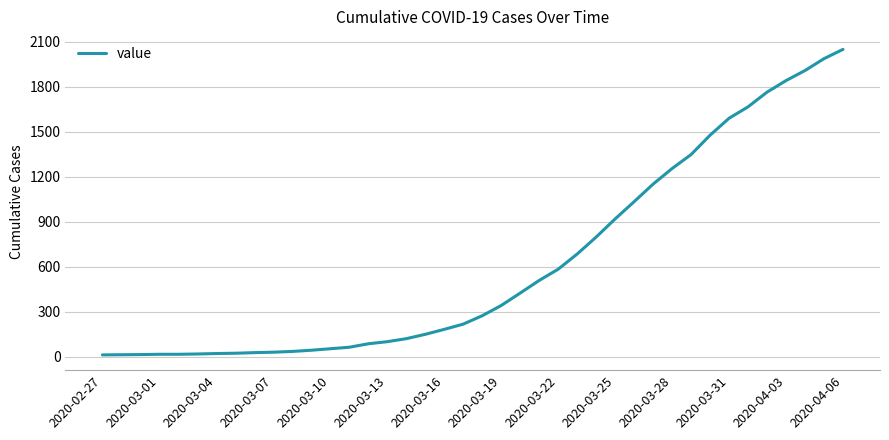

What is the difference between the maximum and minimum values?

2036